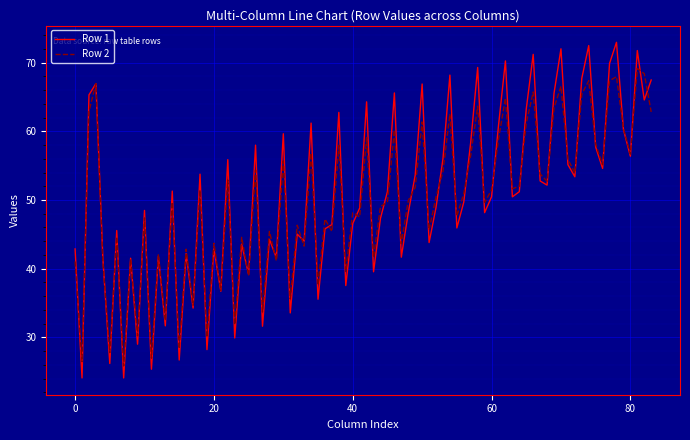

Which series has the widest spread of values?

Row 1